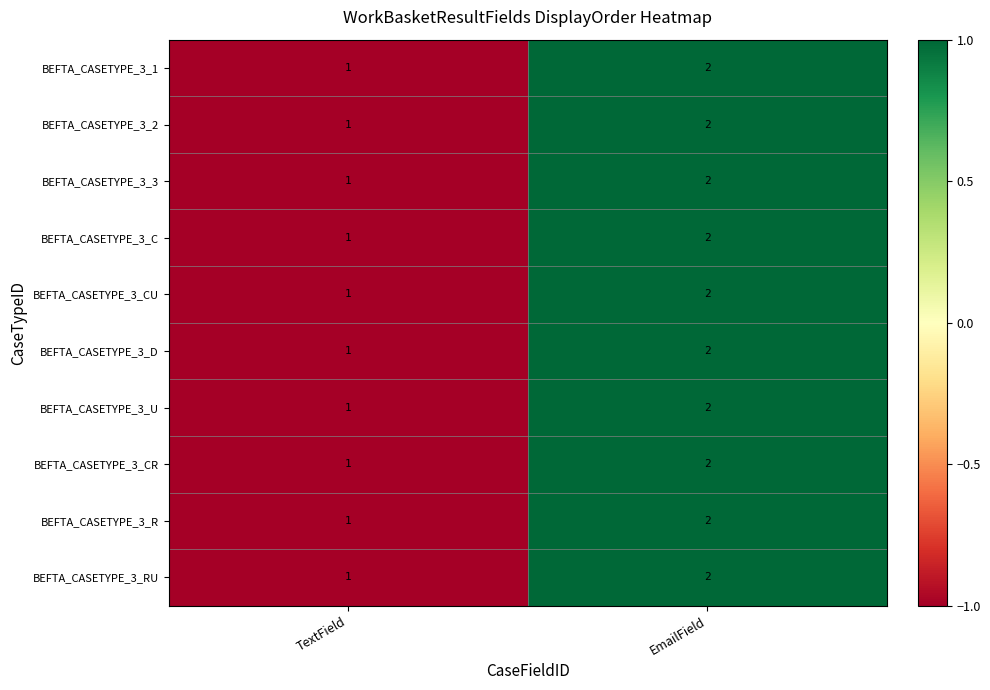

What is the sum of the BEFTA_CASETYPE_3_2 values at EmailField and TextField?

3